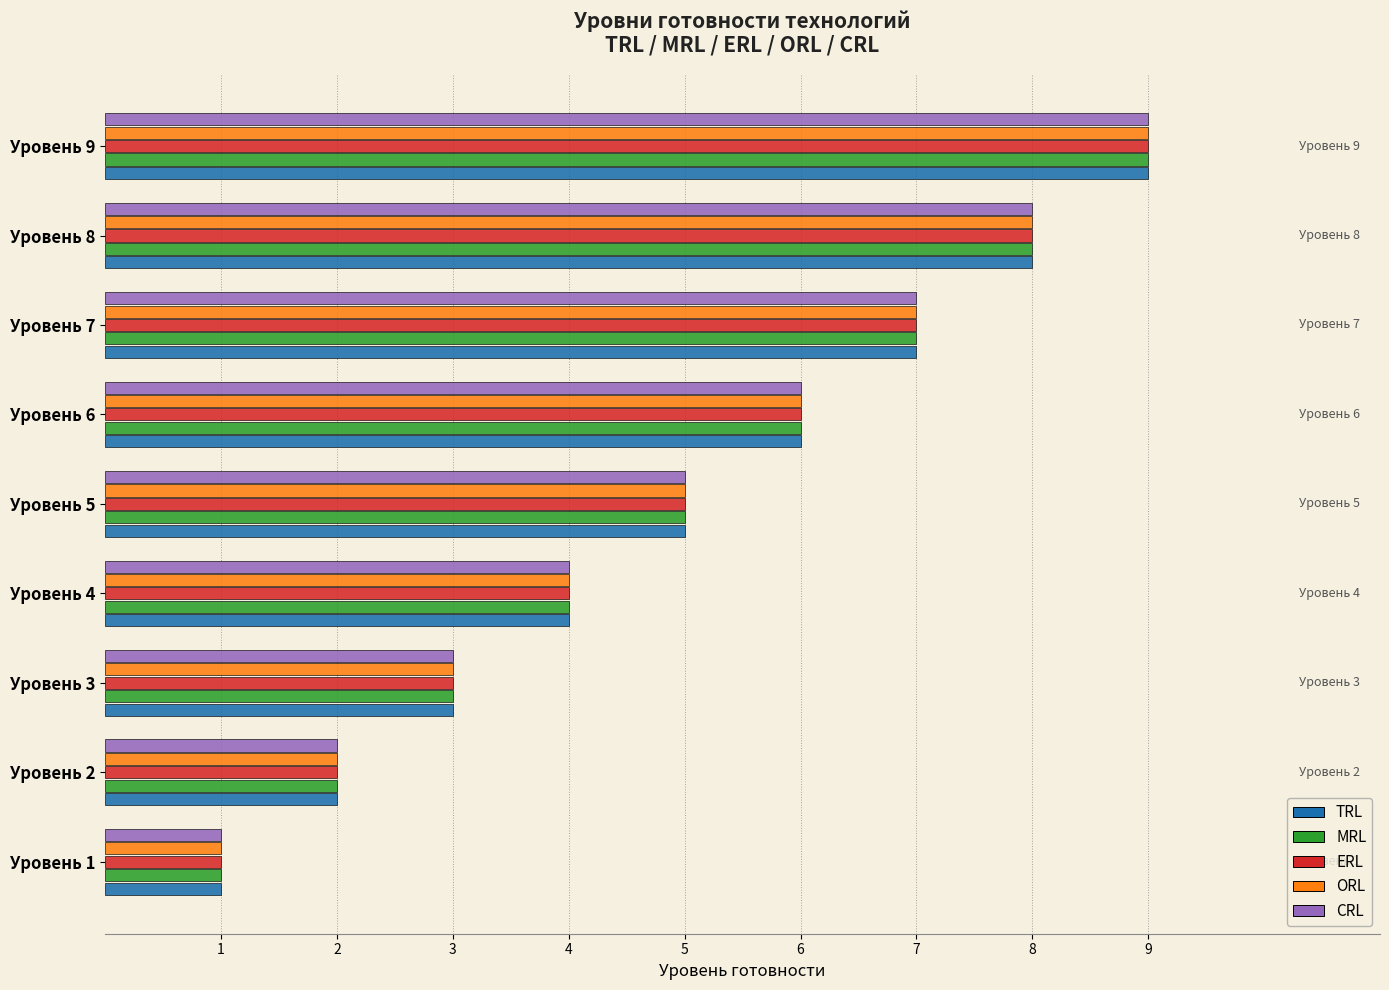

Is the value of ORL at Уровень 6 greater than the value of ERL at Уровень 7?

No